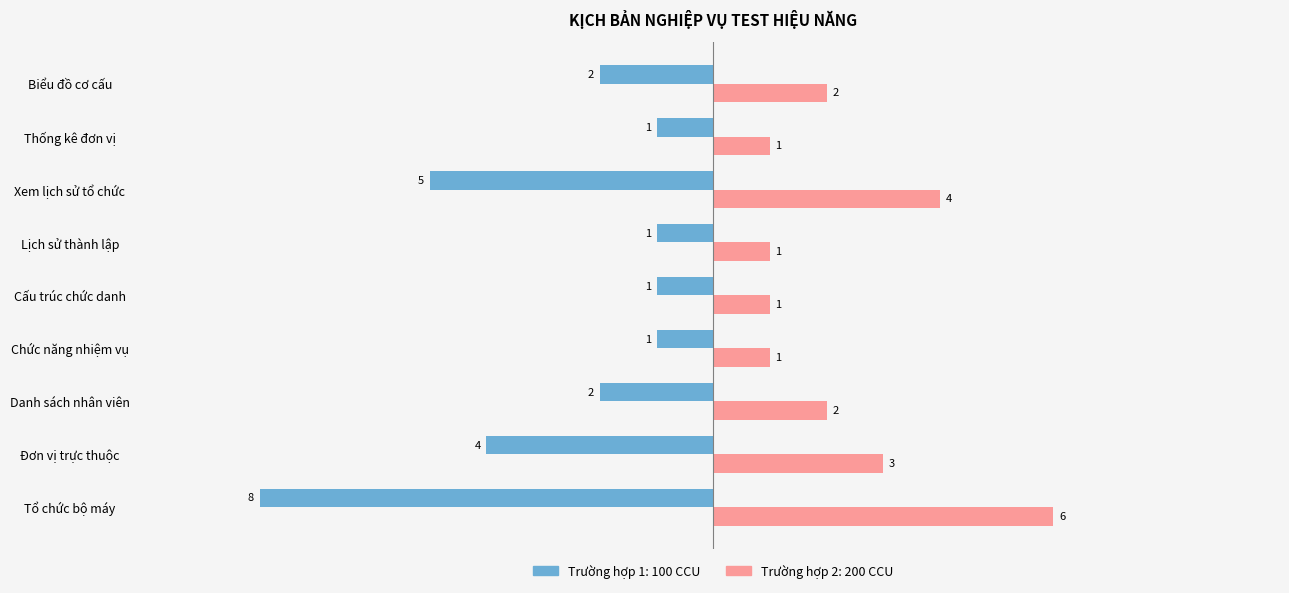

What is the maximum value shown in the chart?

6